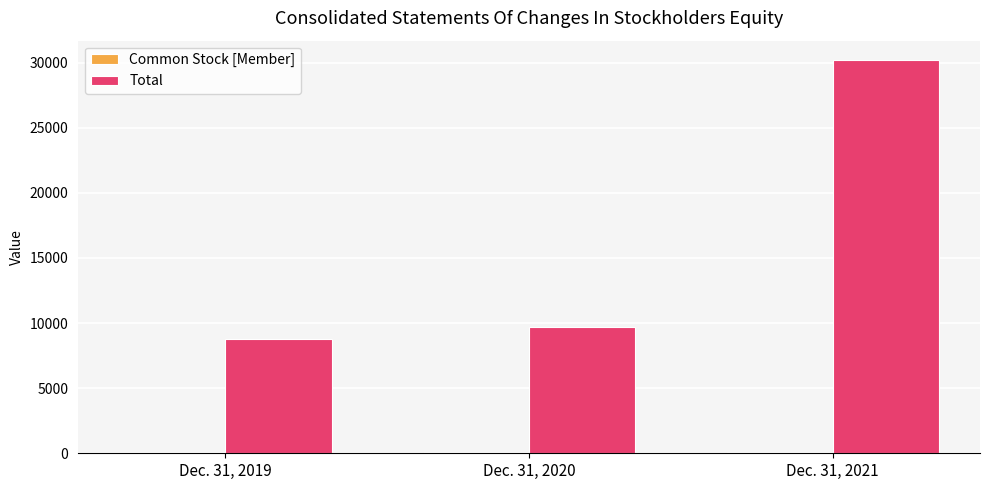

What is the greatest value displayed?

30172